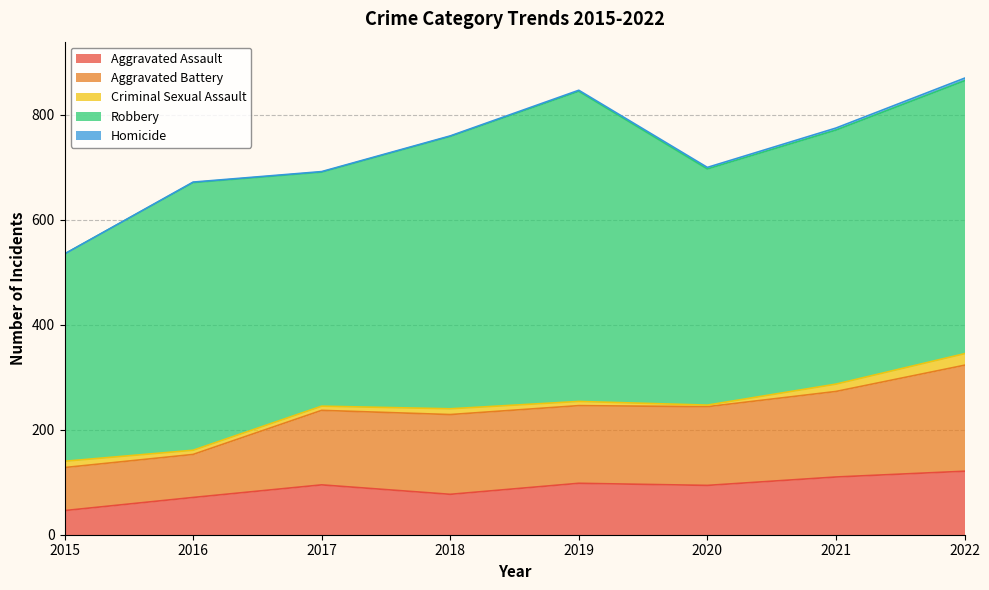

Is it true that Criminal Sexual Assault equals 2 at 2016?

False